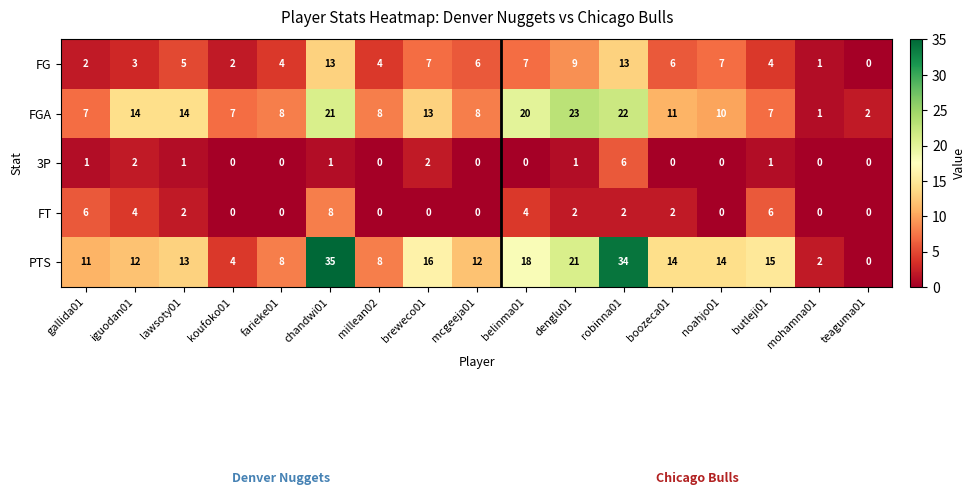

At robinna01, list the series in order from smallest to largest.

FT, 3P, FG, FGA, PTS